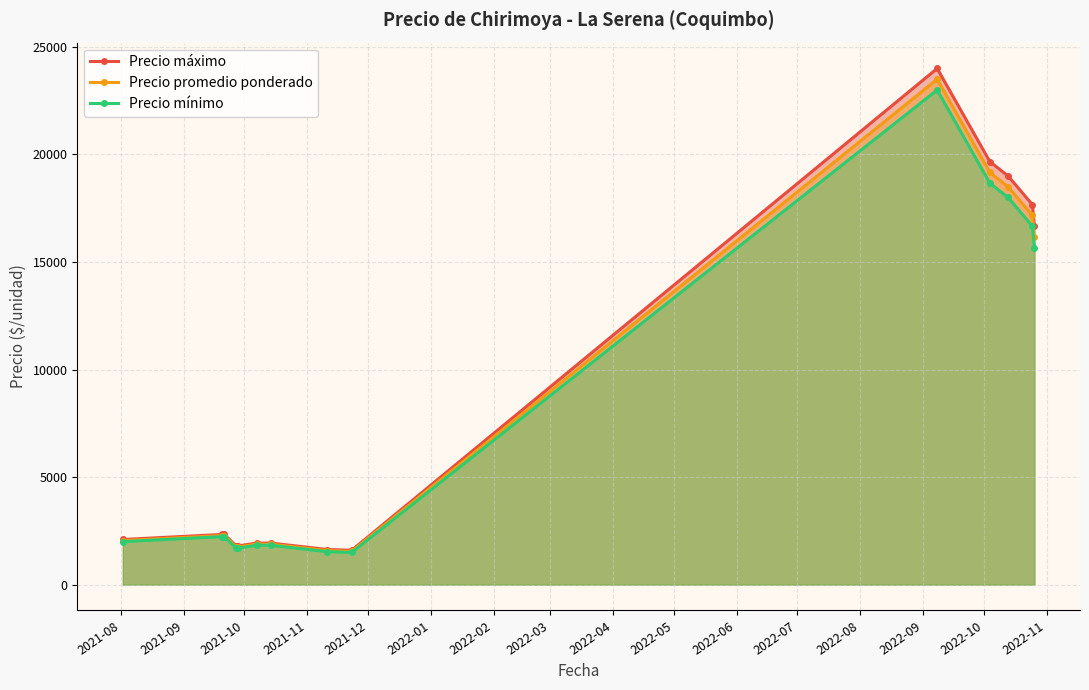

What is the maximum value for Precio máximo?

24000.0